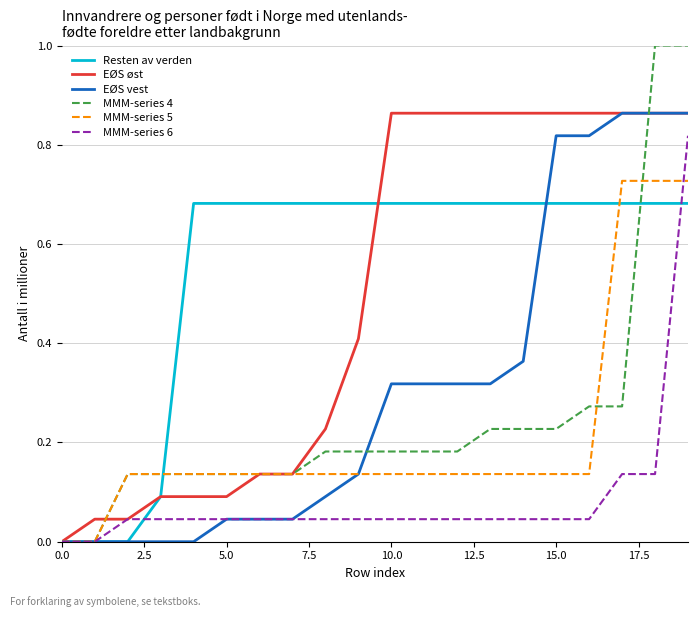

Which series has the widest spread of values?

MMM-series 4